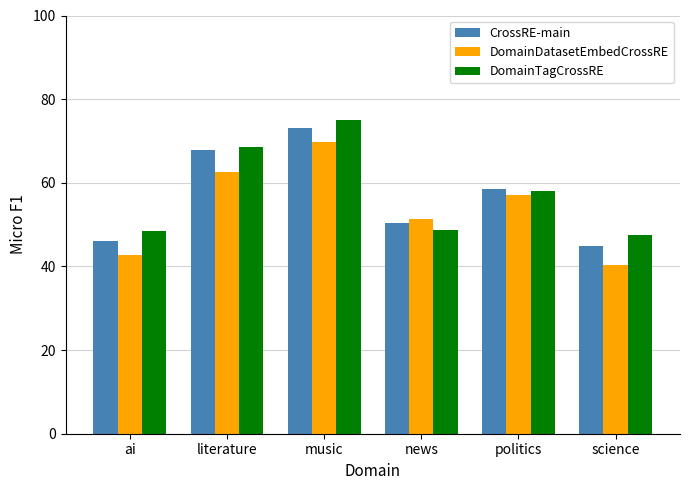

Does the chart contain any negative values?

No